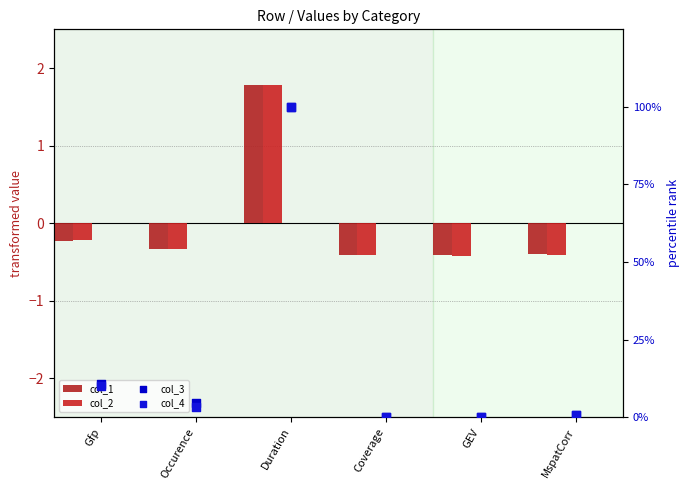

Which series reaches the minimum Y coordinate?

col_2